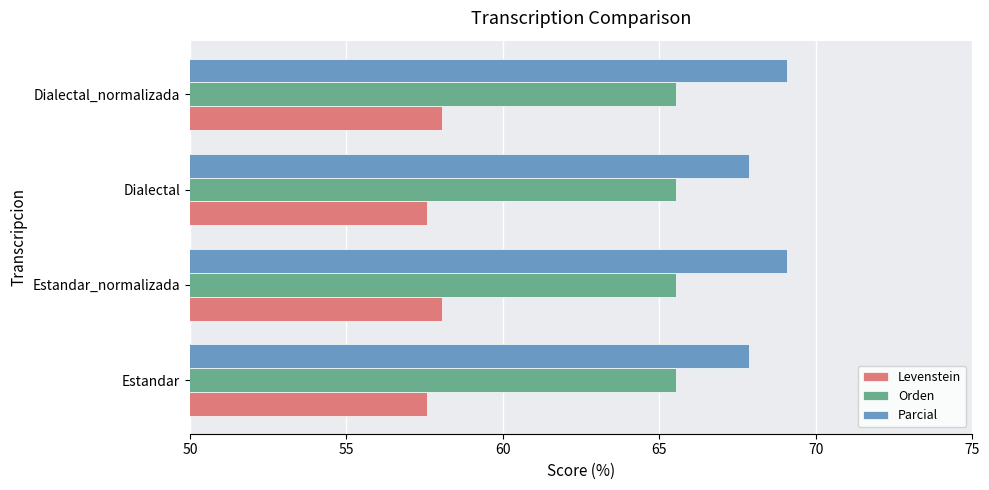

What is the minimum value shown in the chart?

57.6